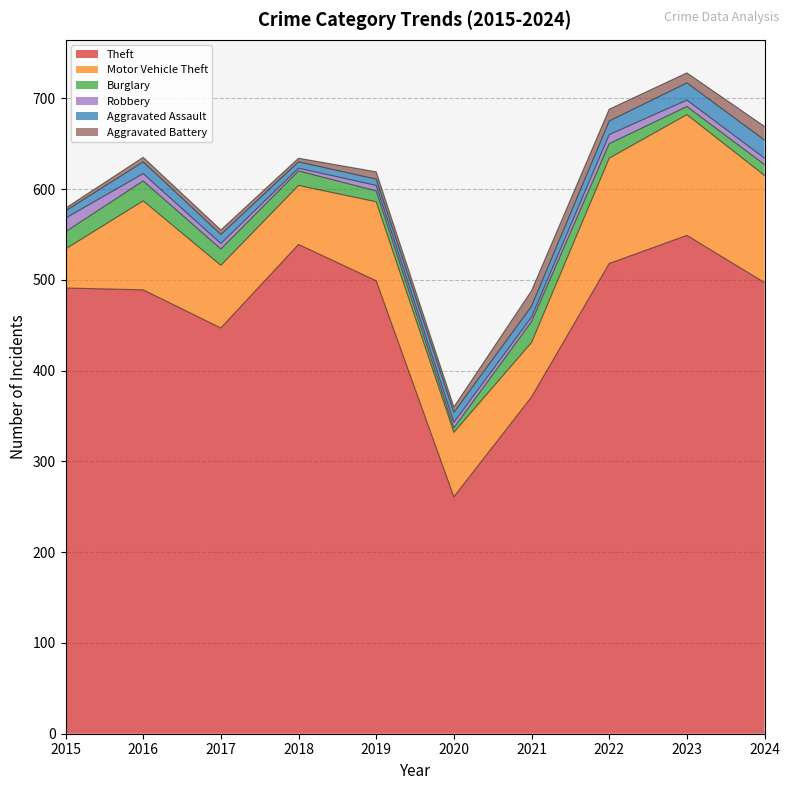

Reading right to left, extract all data points from this chart.

Theft: 2024=497	2023=549	2022=518	2021=371	2020=261	2019=499	2018=539	2017=447	2016=489	2015=491
Motor Vehicle Theft: 2024=118	2023=133	2022=116	2021=60	2020=71	2019=87	2018=65	2017=69	2016=98	2015=43
Burglary: 2024=12	2023=9	2022=16	2021=23	2020=5	2019=12	2018=16	2017=18	2016=22	2015=19
Robbery: 2024=7	2023=7	2022=10	2021=5	2020=6	2019=6	2018=3	2017=6	2016=8	2015=15
Aggravated Assault: 2024=20	2023=19	2022=15	2021=12	2020=11	2019=7	2018=7	2017=10	2016=13	2015=8
Aggravated Battery: 2024=15	2023=11	2022=13	2021=17	2020=6	2019=8	2018=4	2017=5	2016=5	2015=3